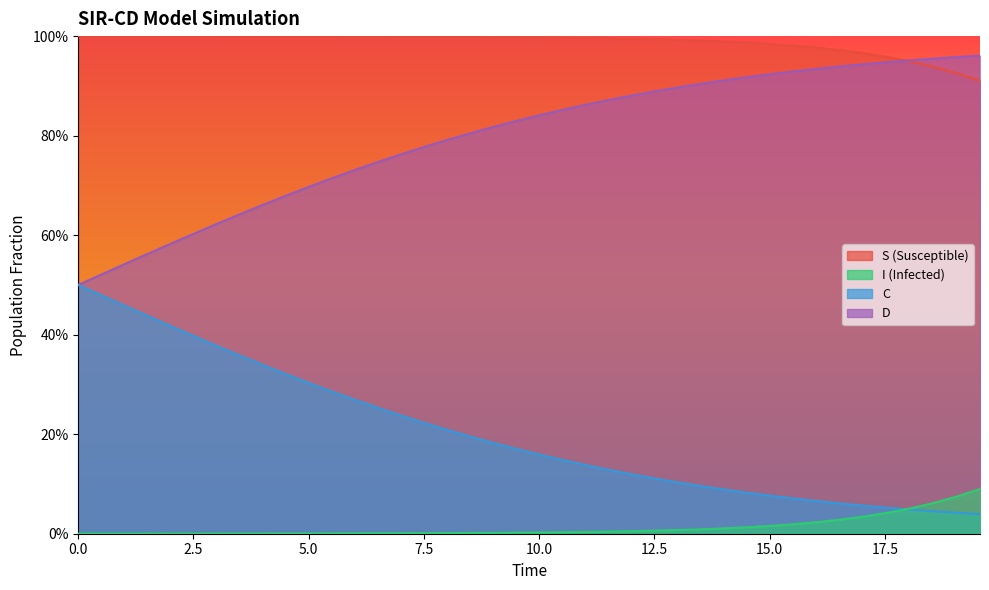

What is the label of the 16th point from the left?

15